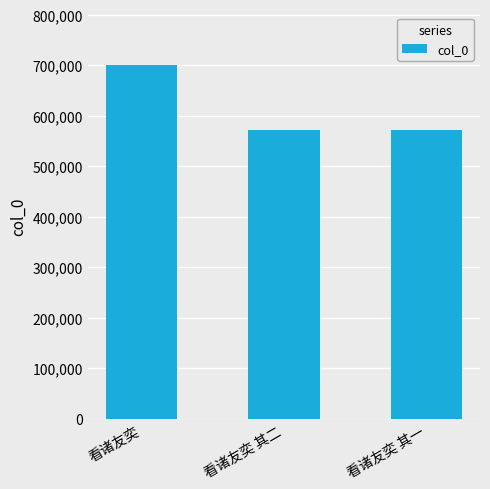

What is the difference between the maximum and second lowest values?

126964